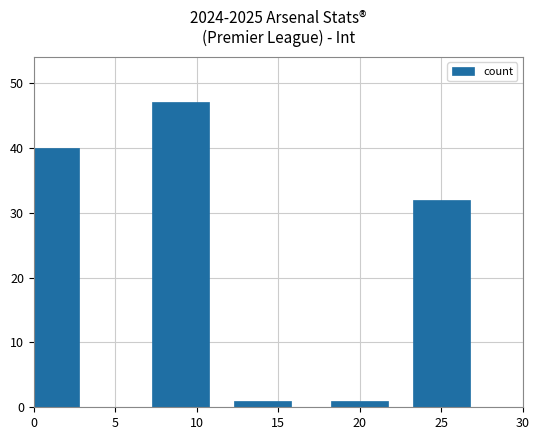

True or false: the data shows 20 at 25.

False